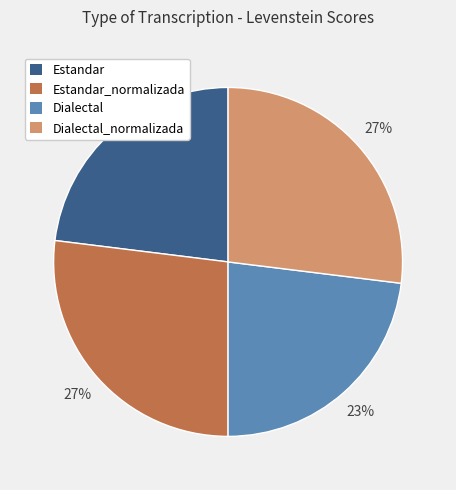

To the nearest percent, what is the difference between the largest and smallest slice percentages?

4%